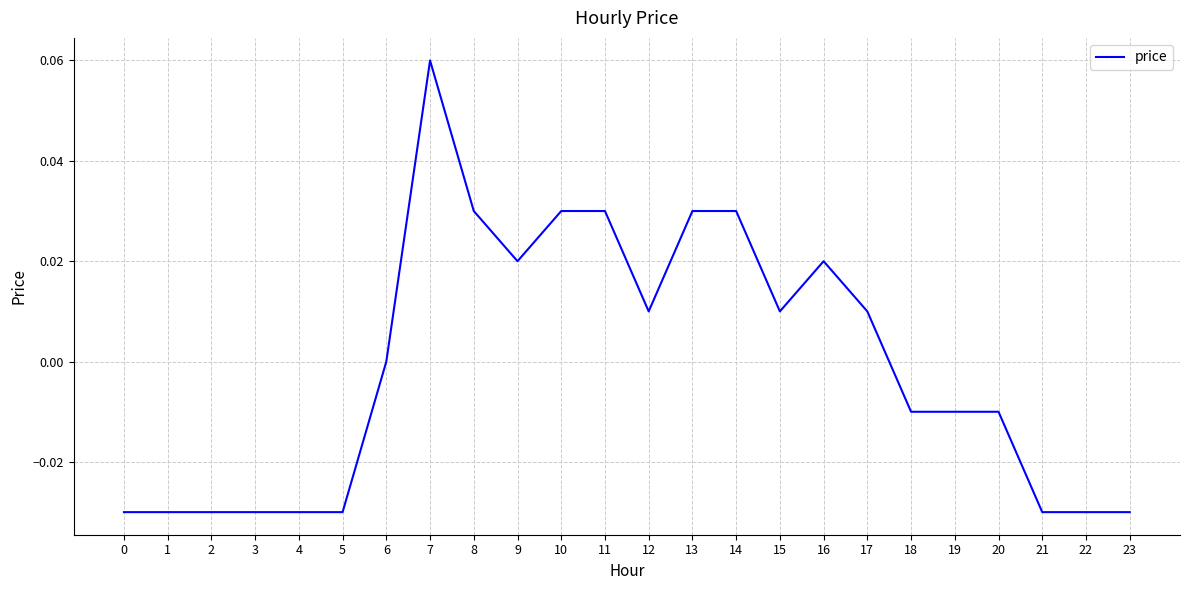

Count the values in the range 0 to 1.

12